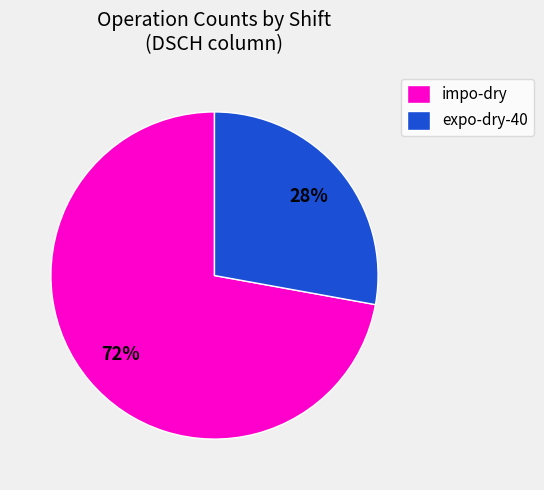

What percentage is the impo-dry slice, to the nearest percent?

72%